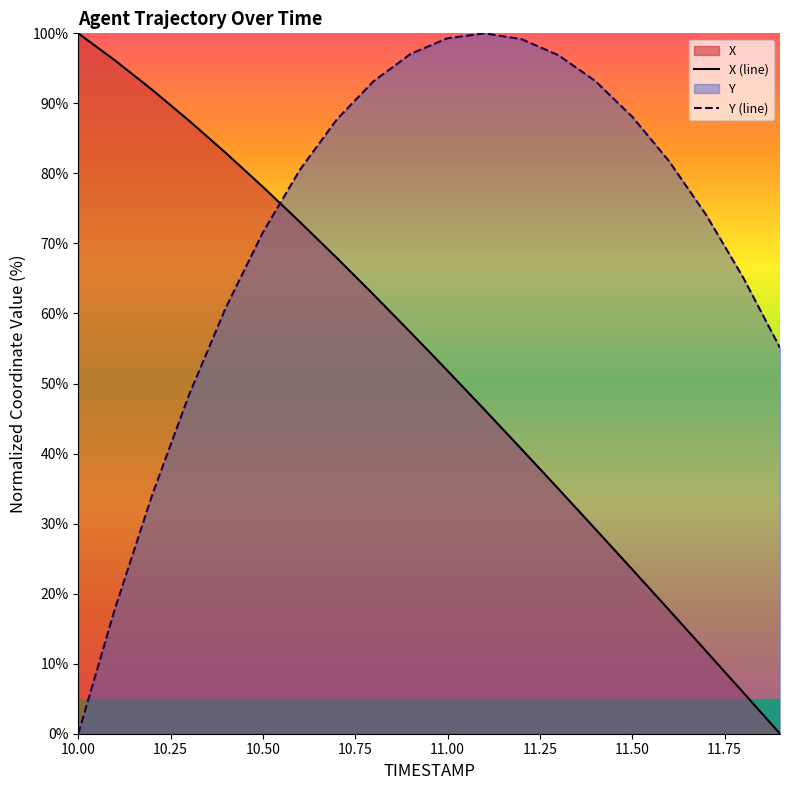

What is the difference between the maximum and minimum values in the X (line) series?

100.0